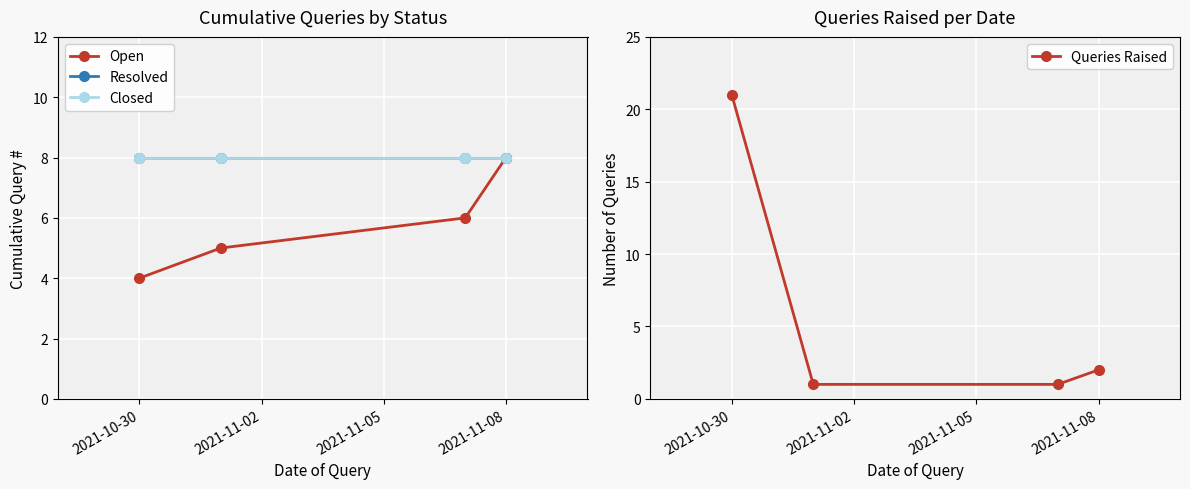

What is the value of the Closed point at the 3rd from the left?

8